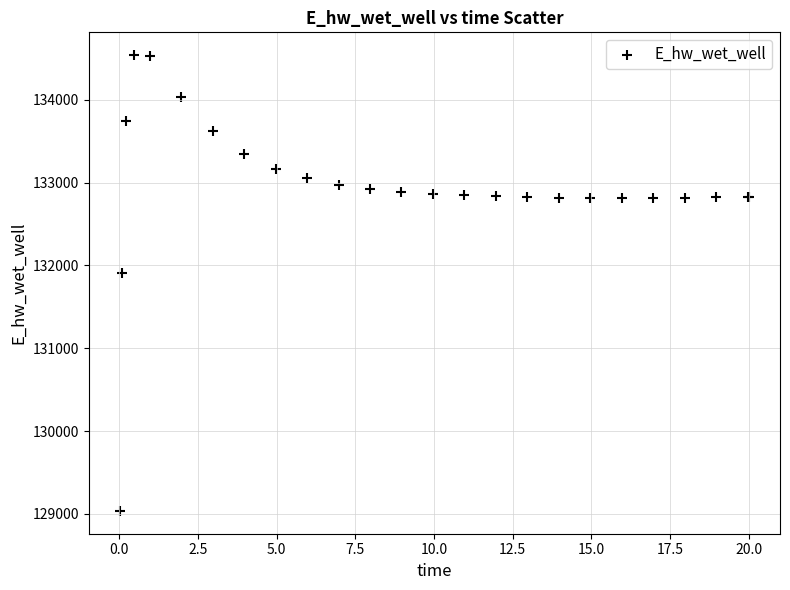

What Y value in the scatter plot is closest to 131787?

131906.5